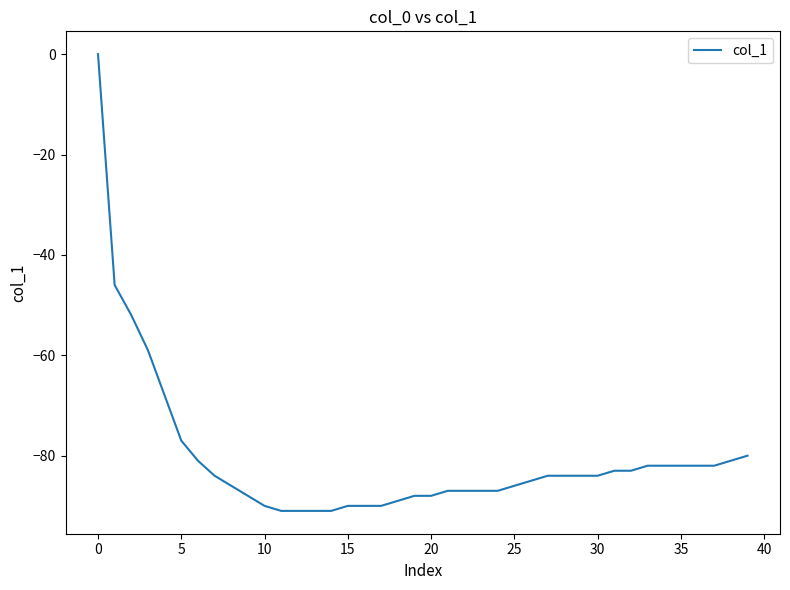

What is the difference between the maximum and minimum values?

91